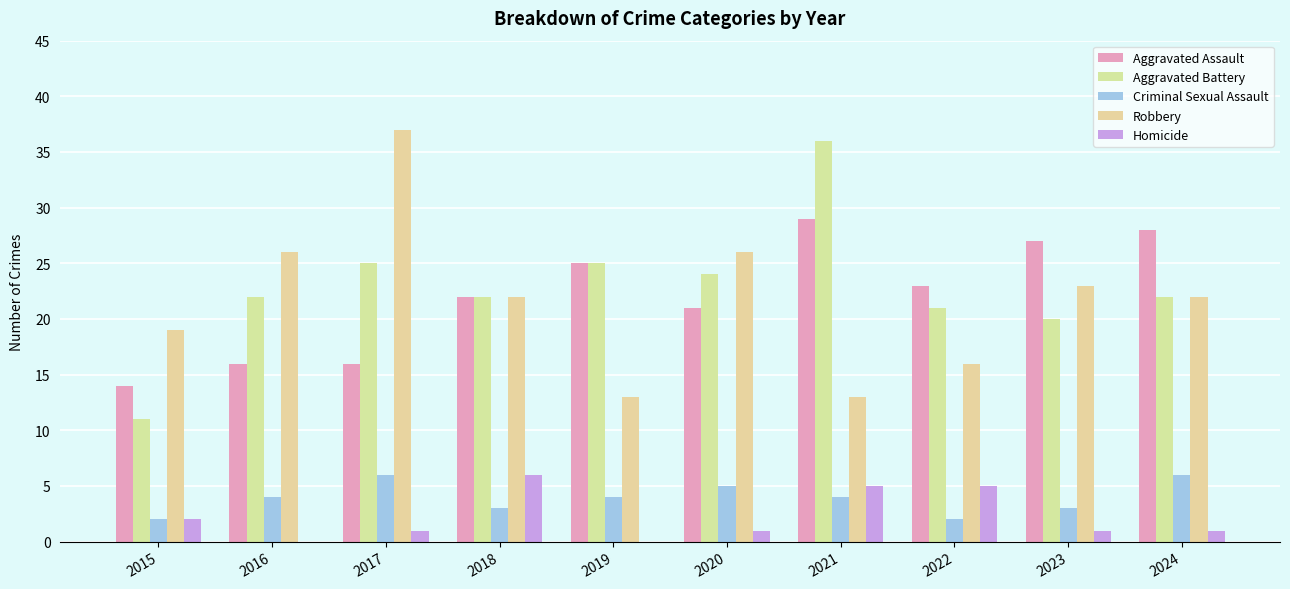

How many data points does each series have?

10